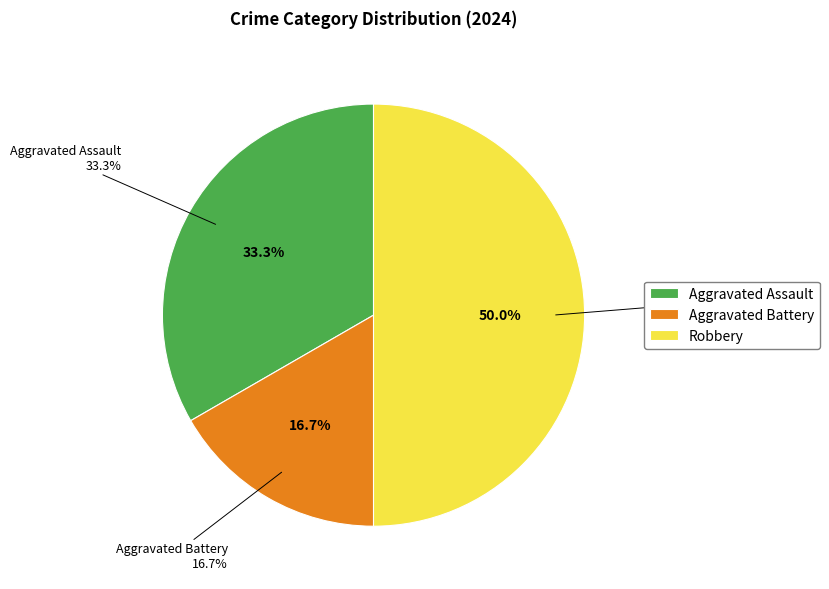

What is the ratio of the value at Robbery to the value at Aggravated Assault?

1.5